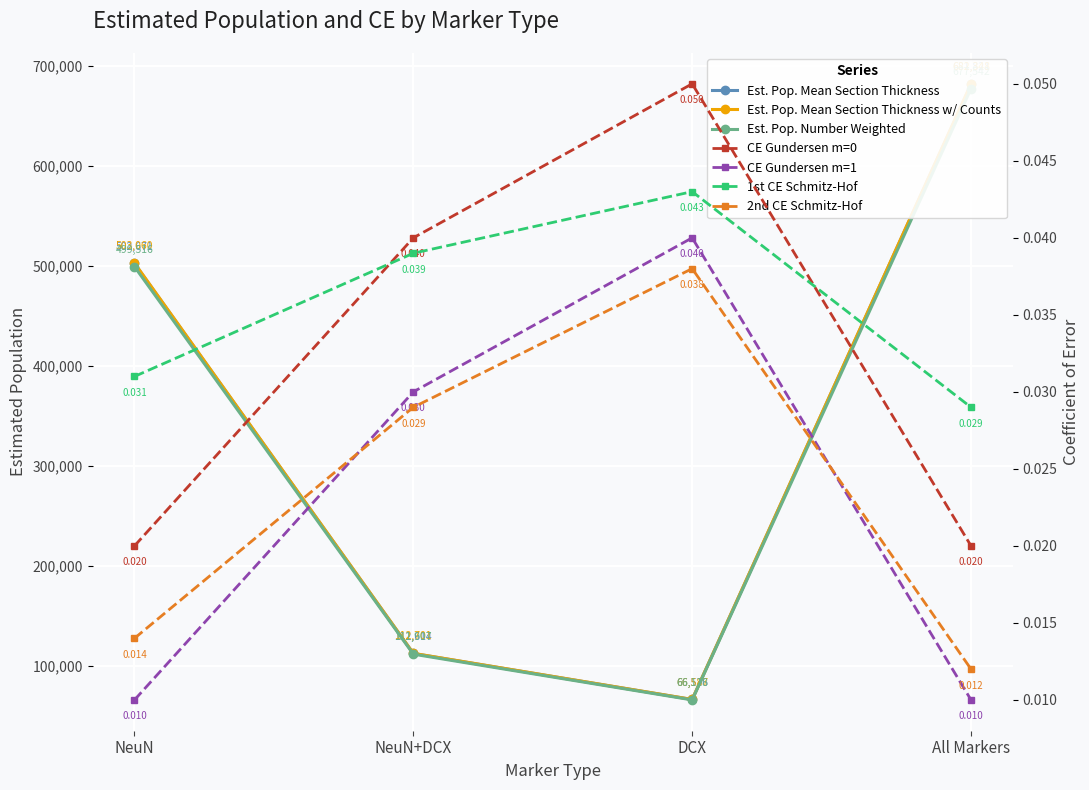

How many values in the Est. Pop. Mean Section Thickness series exceed 502671?

1